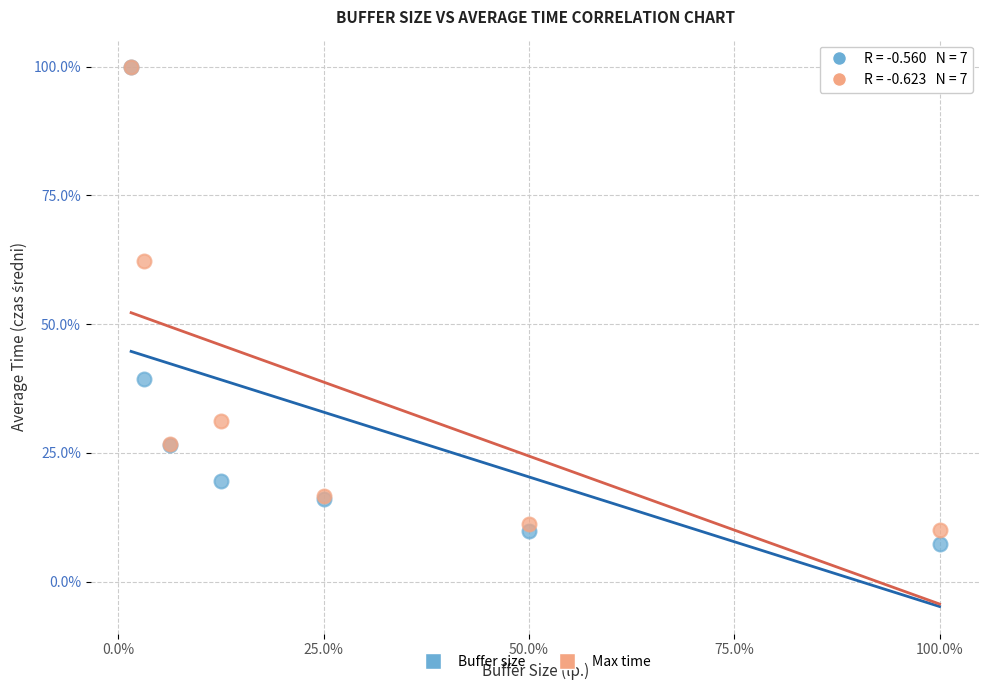

What are all the series names shown in the legend?

Buffer size, Max time